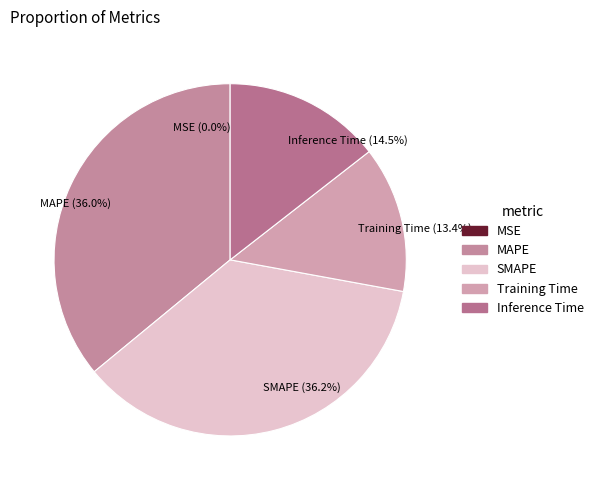

What is the ratio of the value at SMAPE (36.2%) to the value at MAPE (36.0%)?

1.0